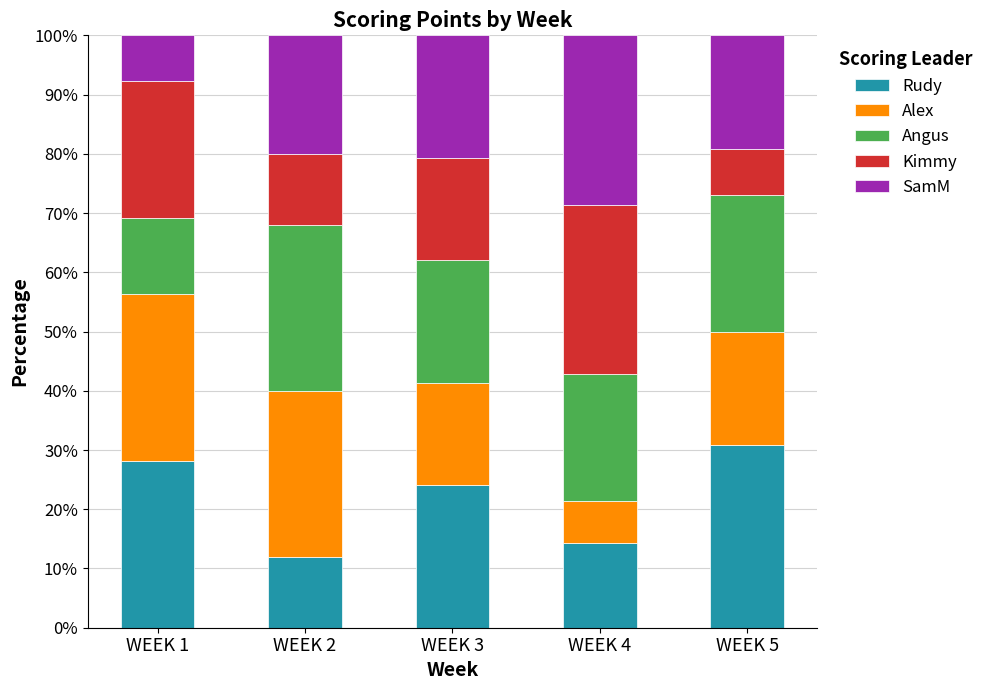

What is the difference between the Rudy values at WEEK 3 and WEEK 5?

6.6